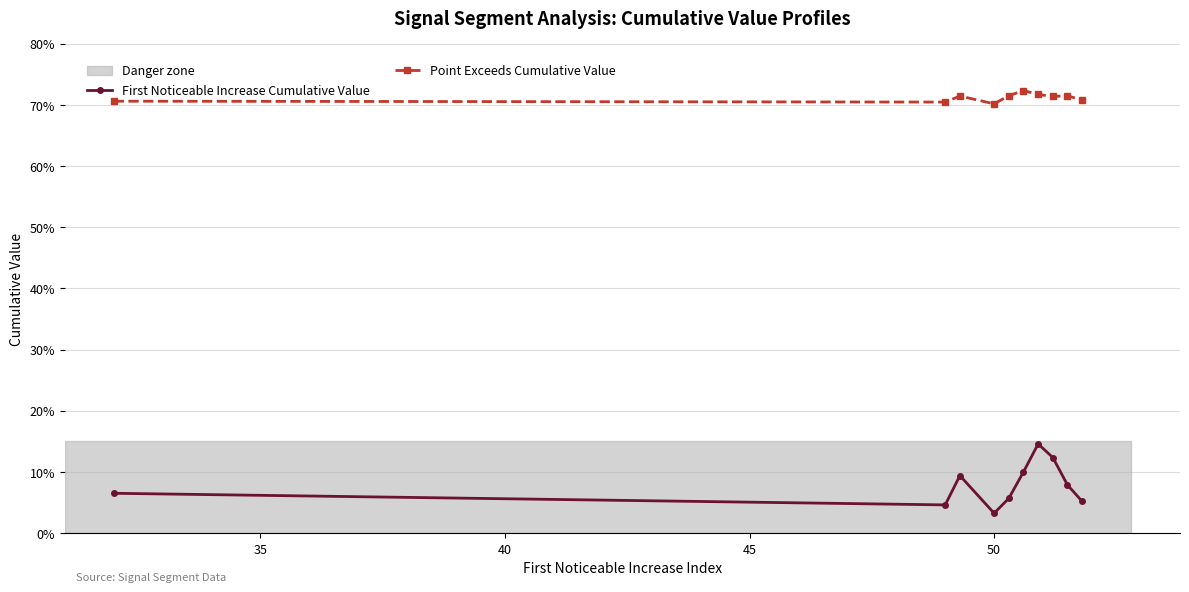

Which series has the largest total across all categories?

Point Exceeds Cumulative Value